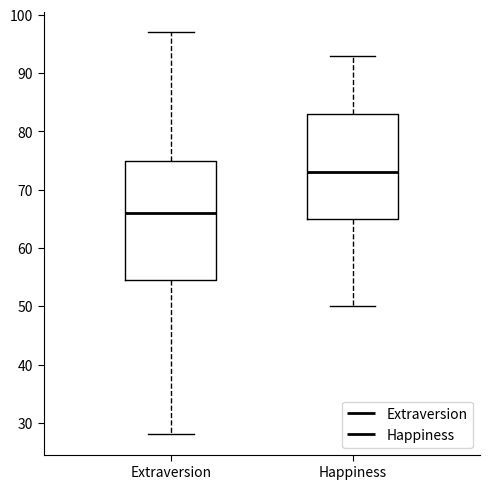

Comparing the boxes themselves (not the whiskers), which one is the tallest?

Extraversion